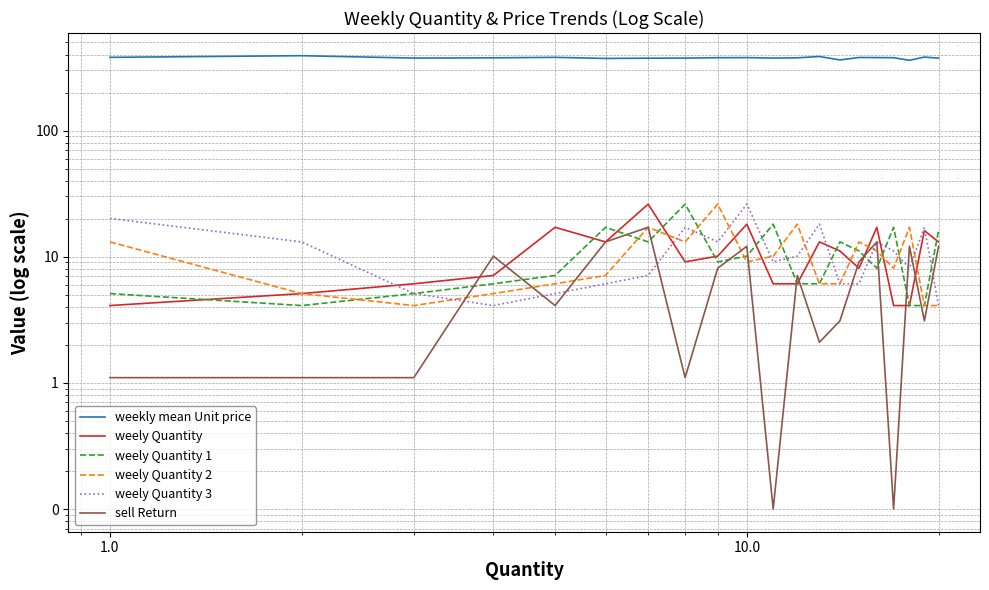

True or false: weekly mean Unit price and weely Quantity 2 cross at least once.

False